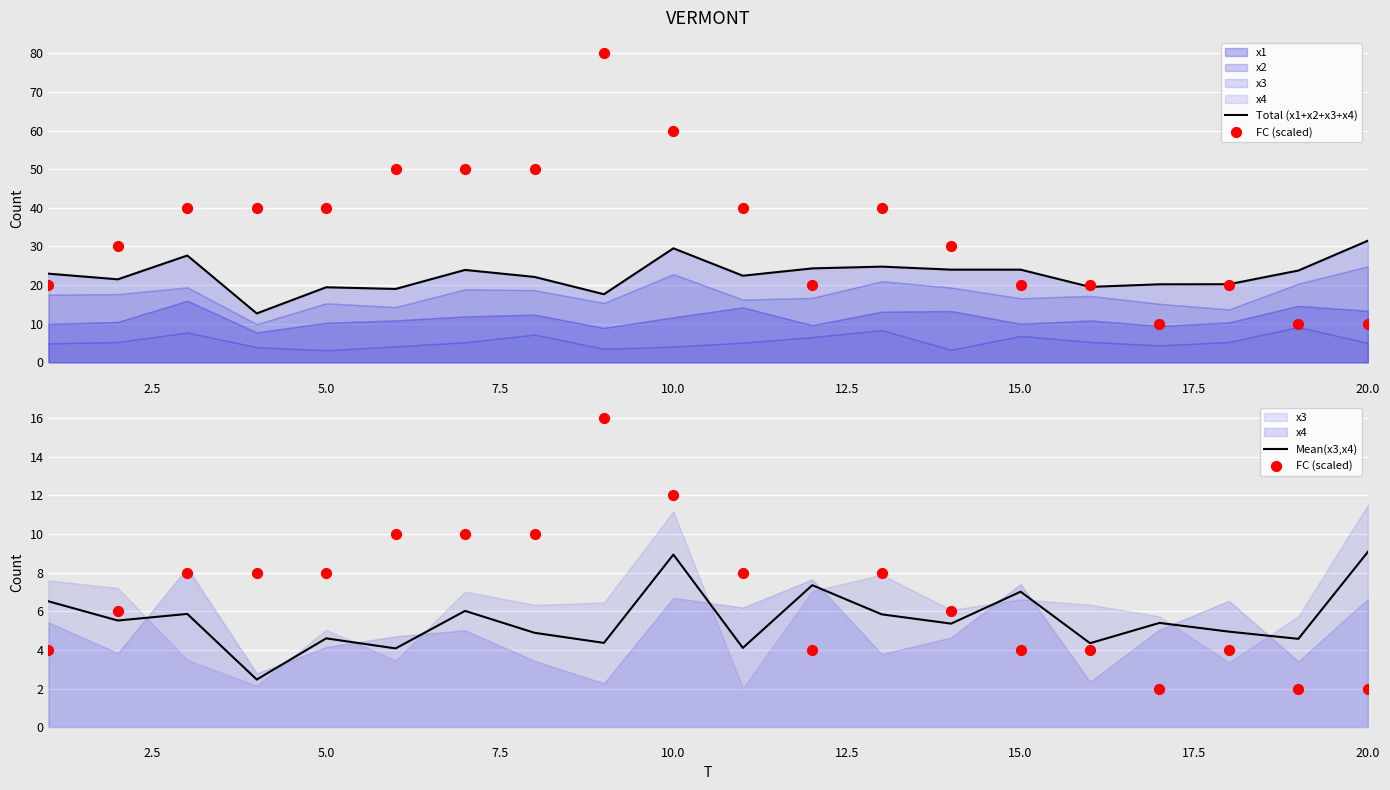

What is the minimum value for Mean(x3,x4)?

2.5